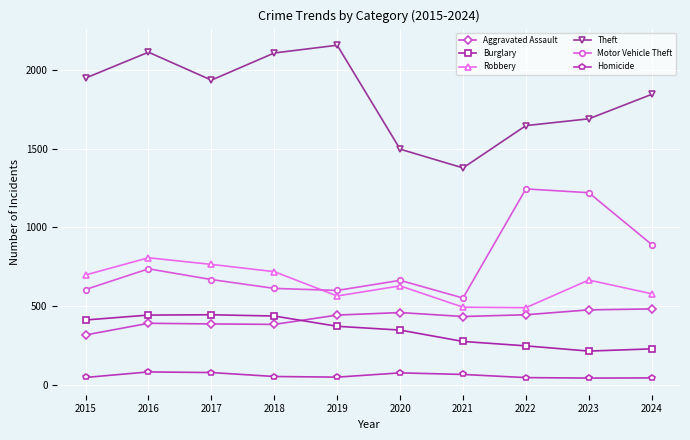

What is the maximum value for Robbery?

808